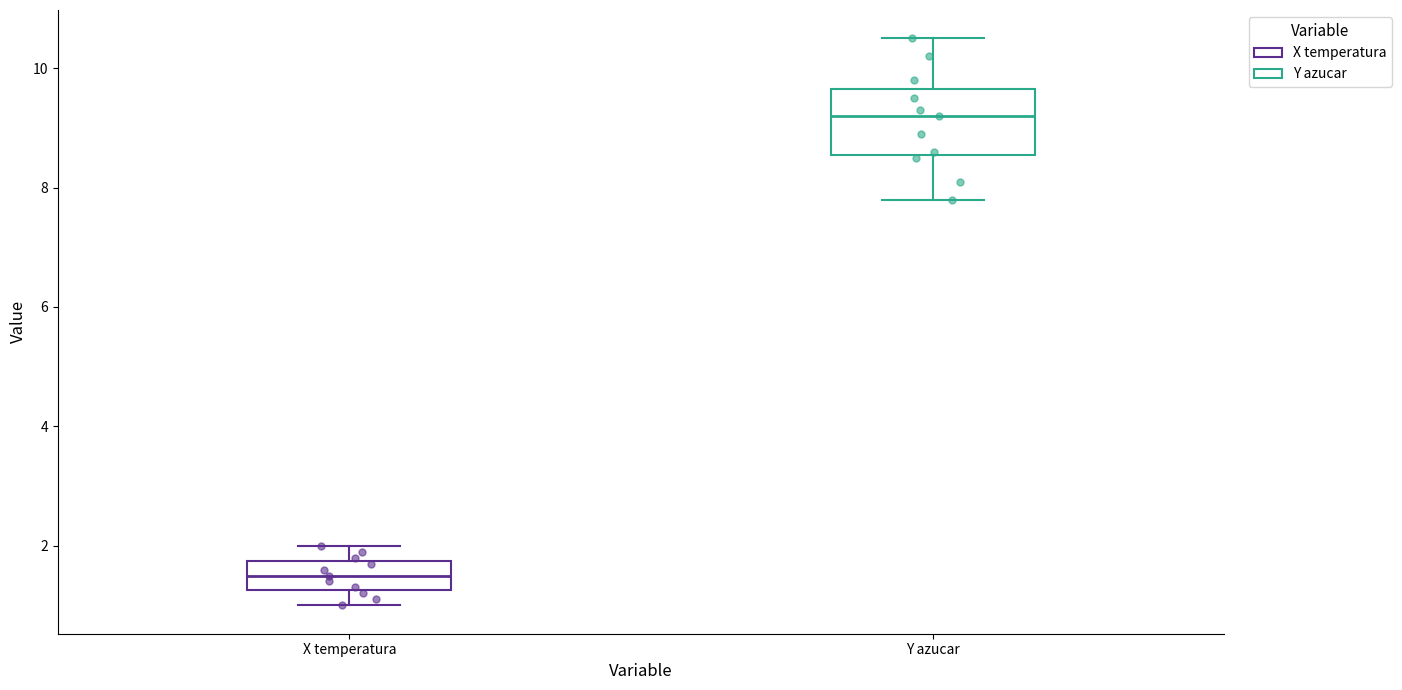

Comparing the boxes themselves (not the whiskers), which one is the tallest?

Y azucar